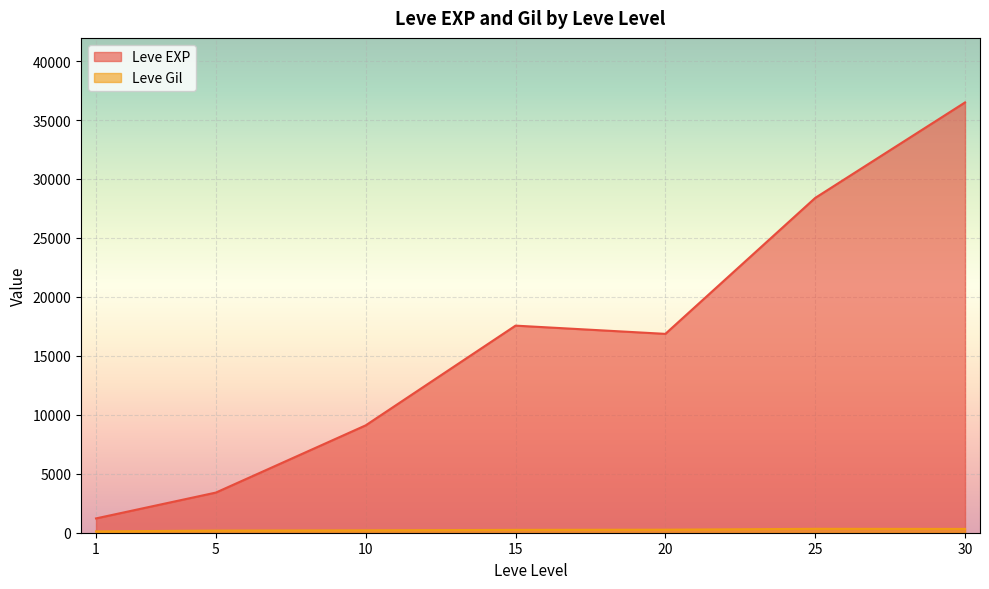

At 5, list the series in order from largest to smallest.

Leve EXP, Leve Gil